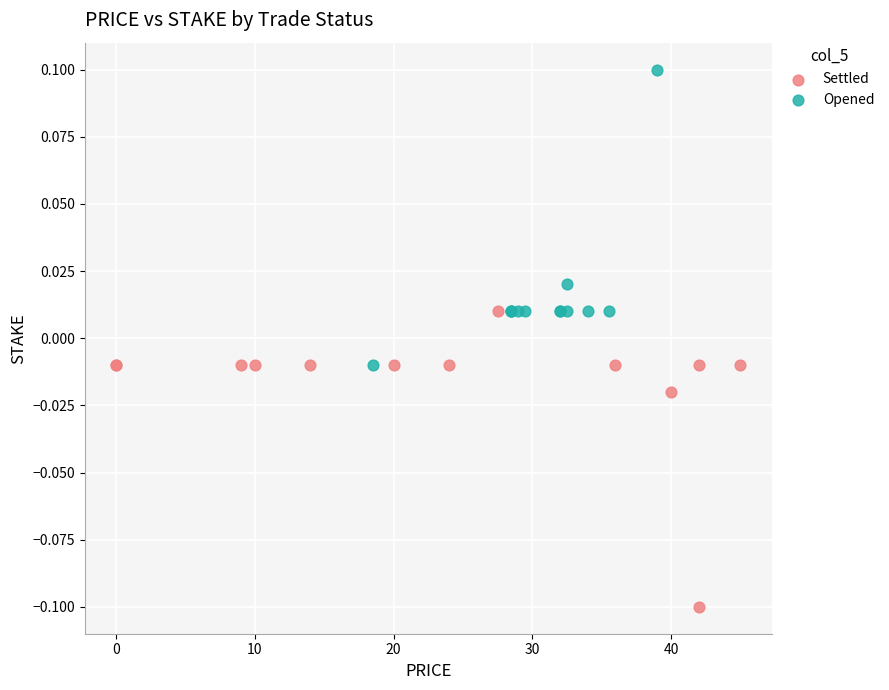

Which series contains the highest Y value?

Opened